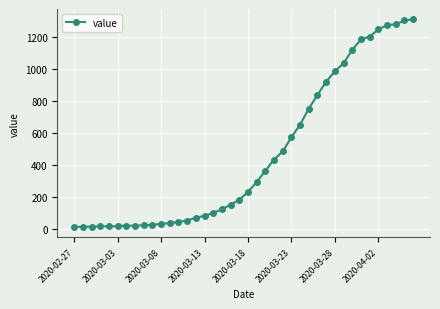

What is the difference between the maximum and minimum values?

1300